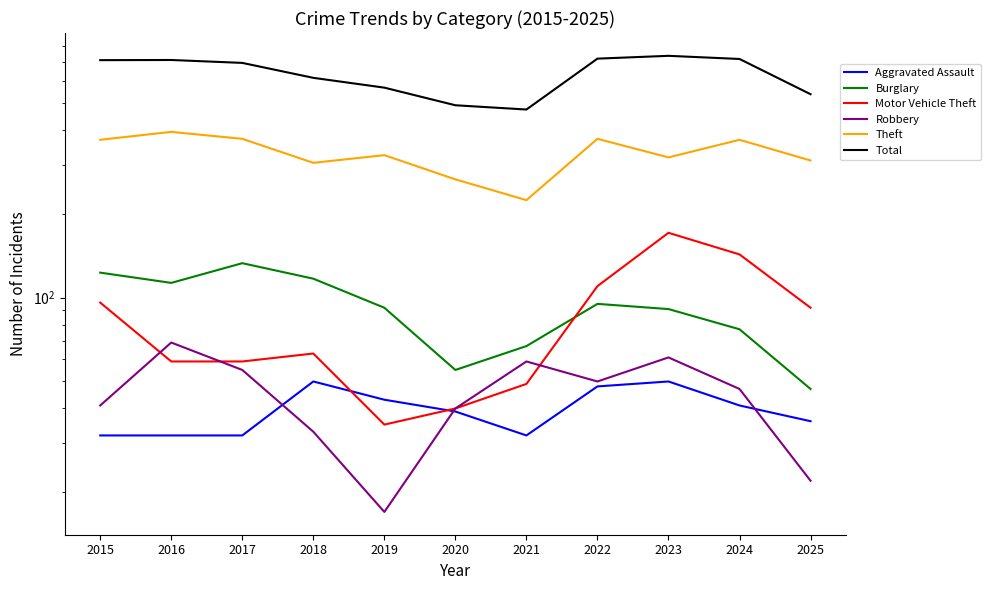

Does the chart display data point markers on the line(s)?

No